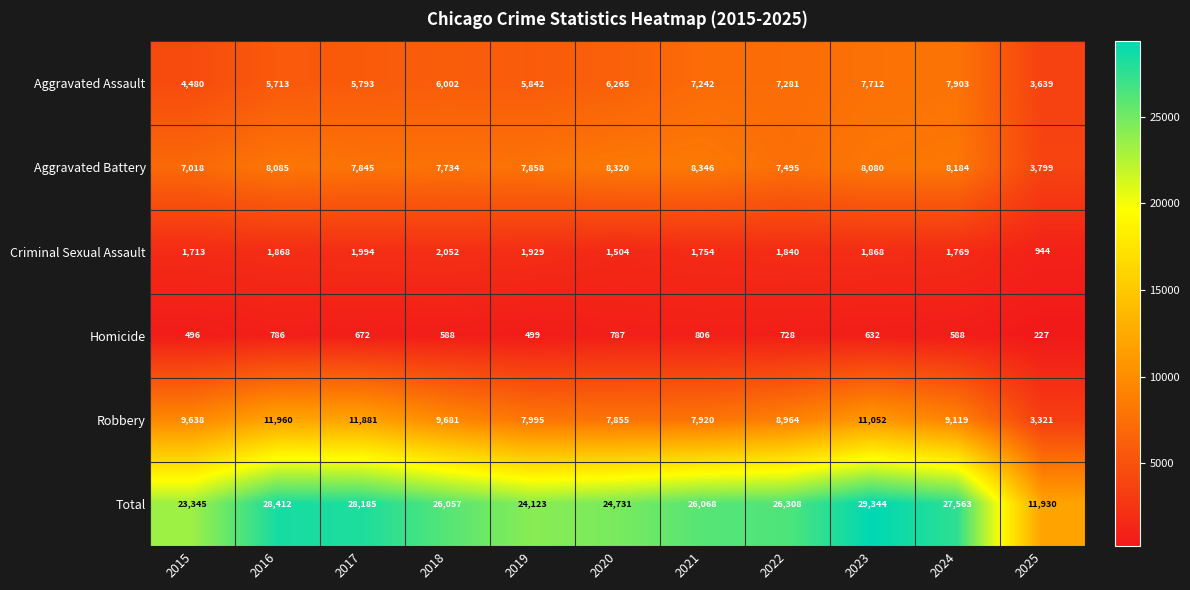

Which series changed the most between 2017 and 2023?

Aggravated Assault